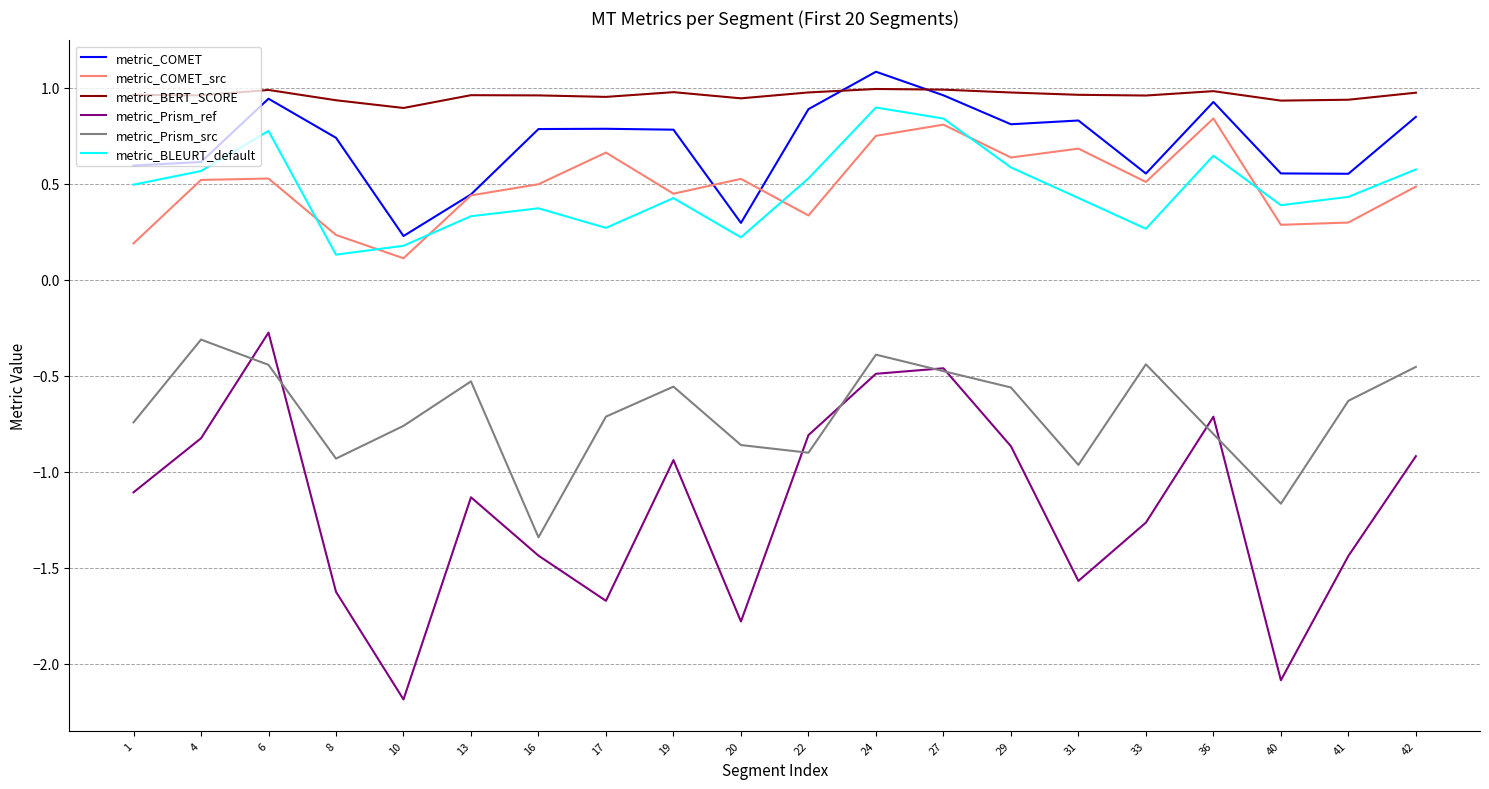

Does the chart display data point markers on the line(s)?

No